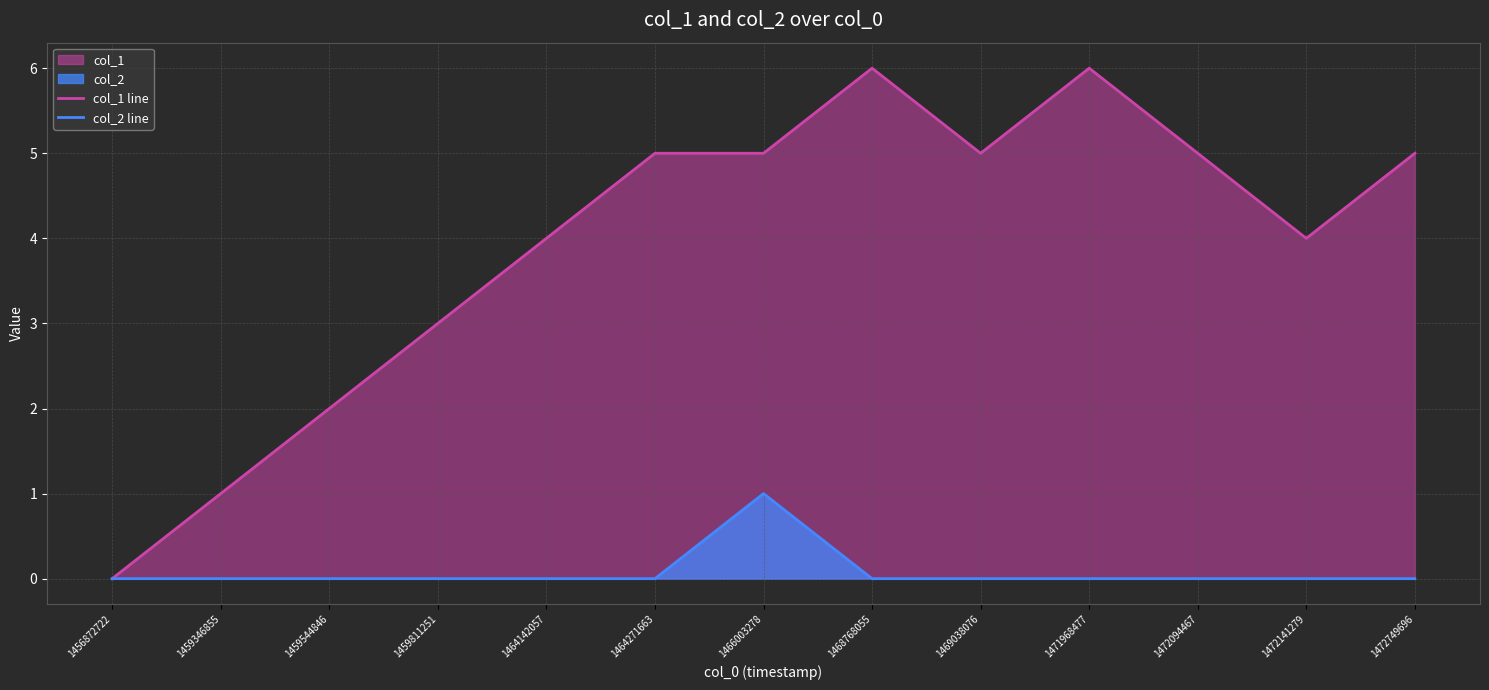

True or false: col_1 line and col_2 line intersect in this chart.

False